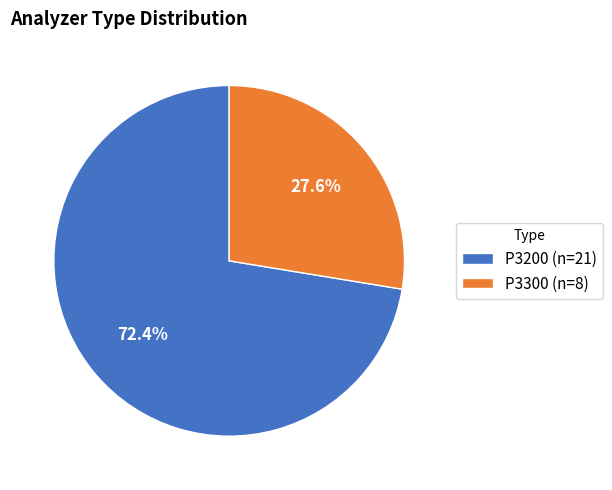

The P3200 slice represents 72% of the pie. True or false?

True